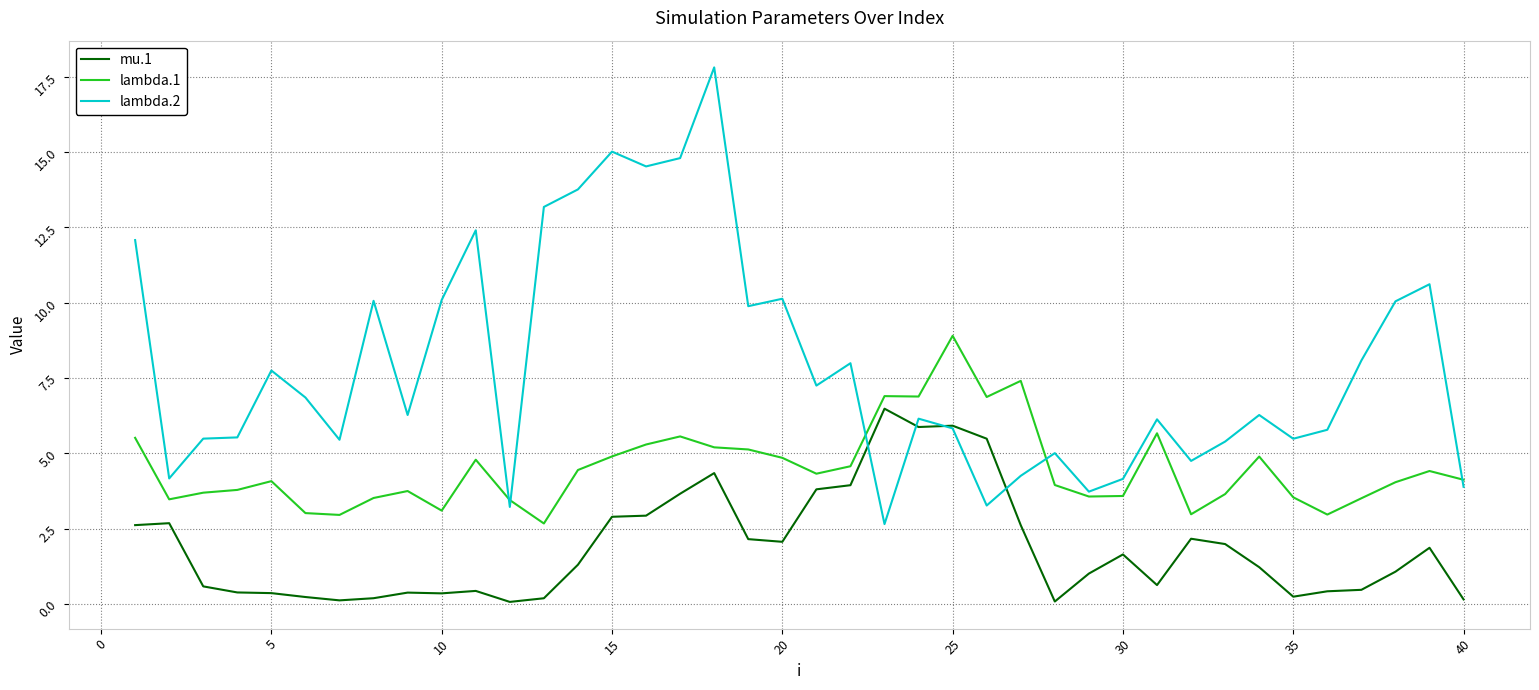

What are all the series names shown in the legend?

mu.1, lambda.1, lambda.2